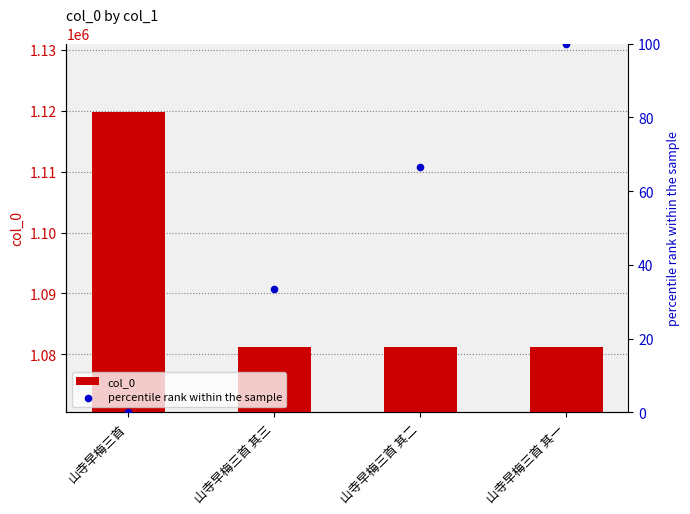

What is the total value across all series at 山寺早梅三首 其三?

1081318.3